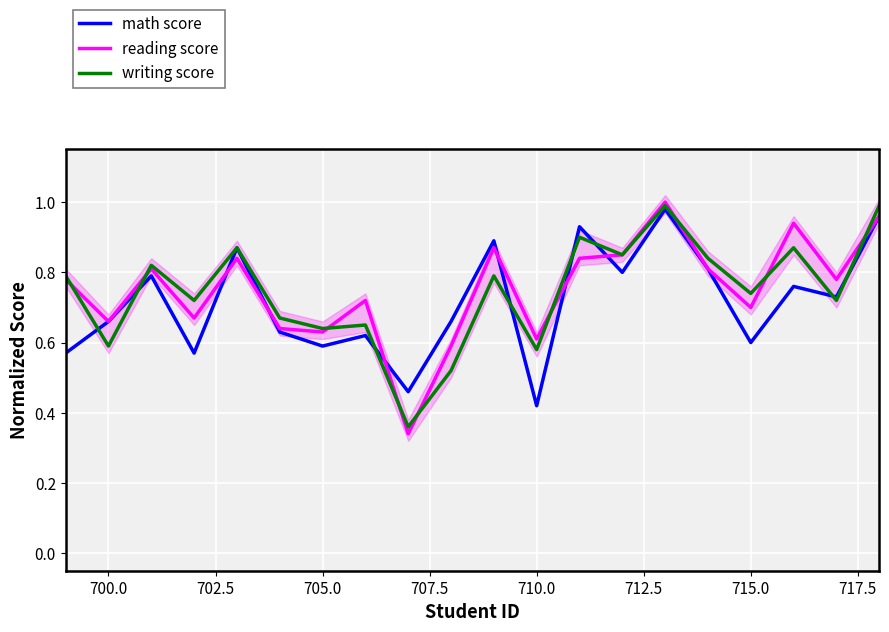

How many data points does each series have?

20